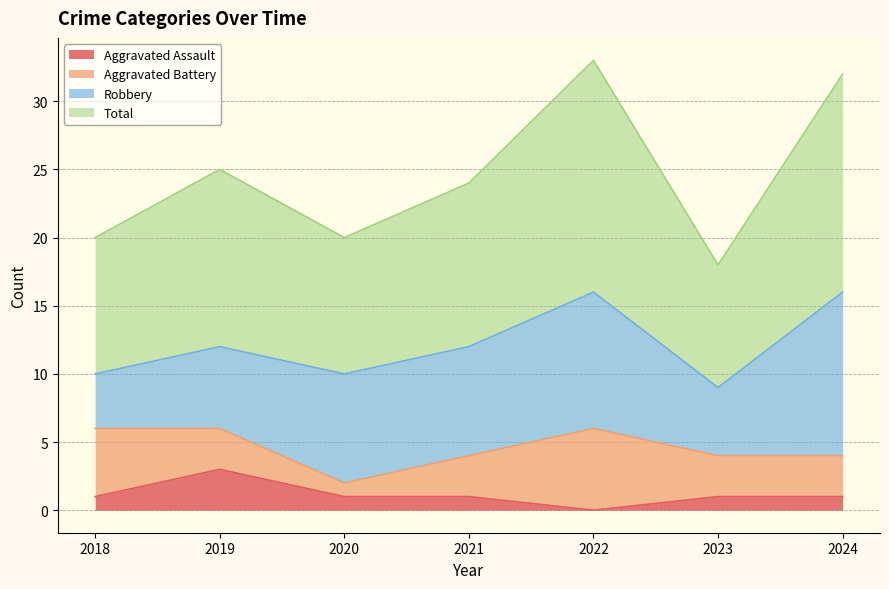

What is the value of the Total point at the 1st from the left?

20